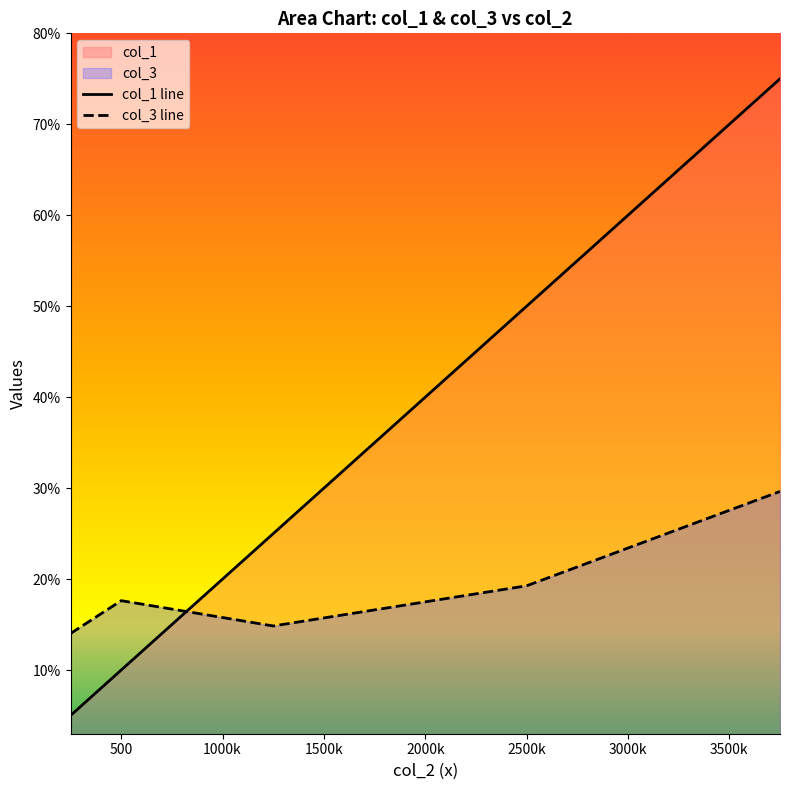

What is the minimum value for col_3?

0.1